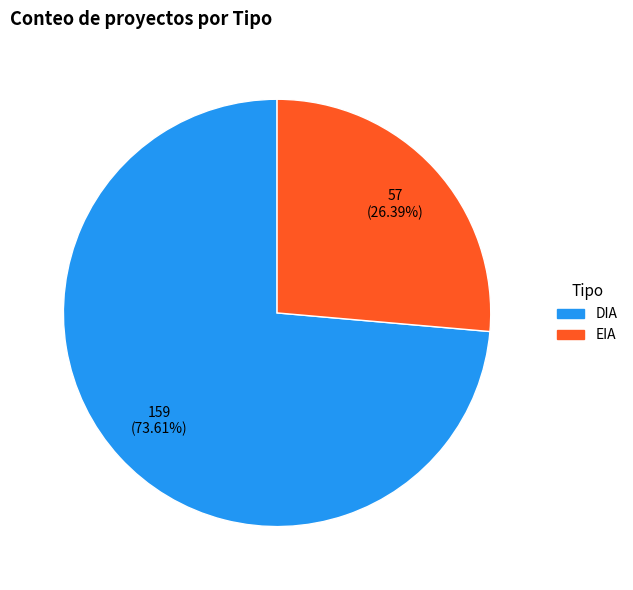

Does any single category account for the majority?

Yes